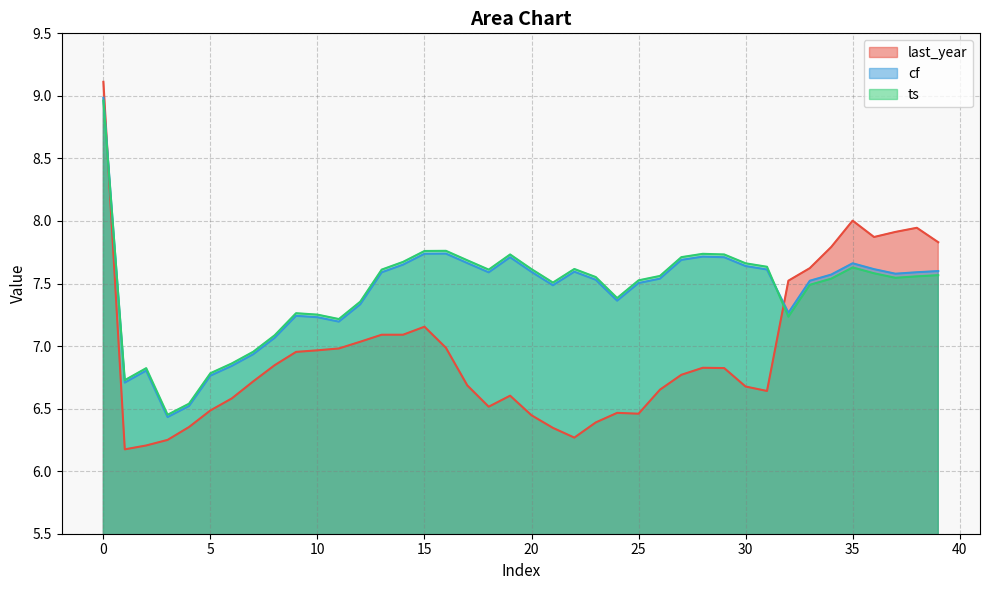

The cf series shows 7.7 at 28. True or false?

True